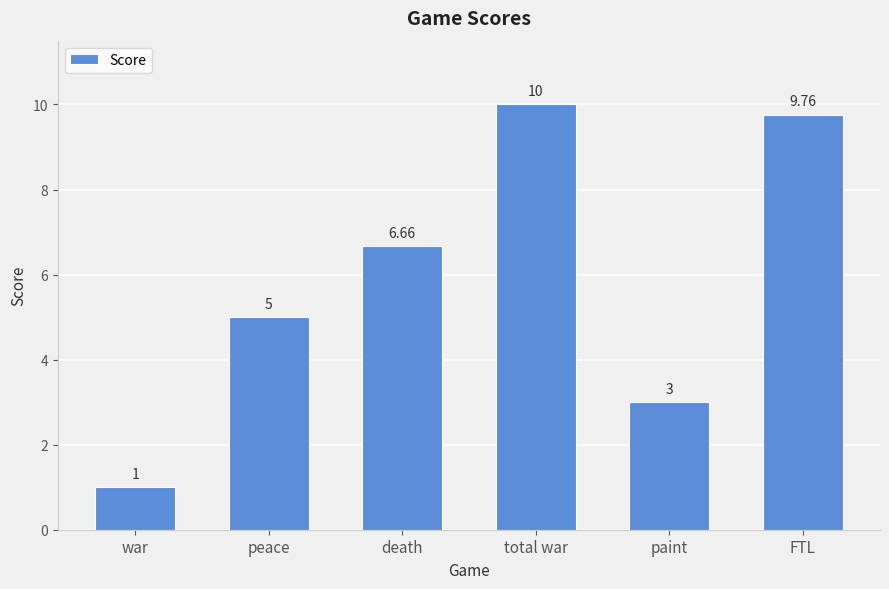

What is the difference between the maximum and minimum values?

9.0